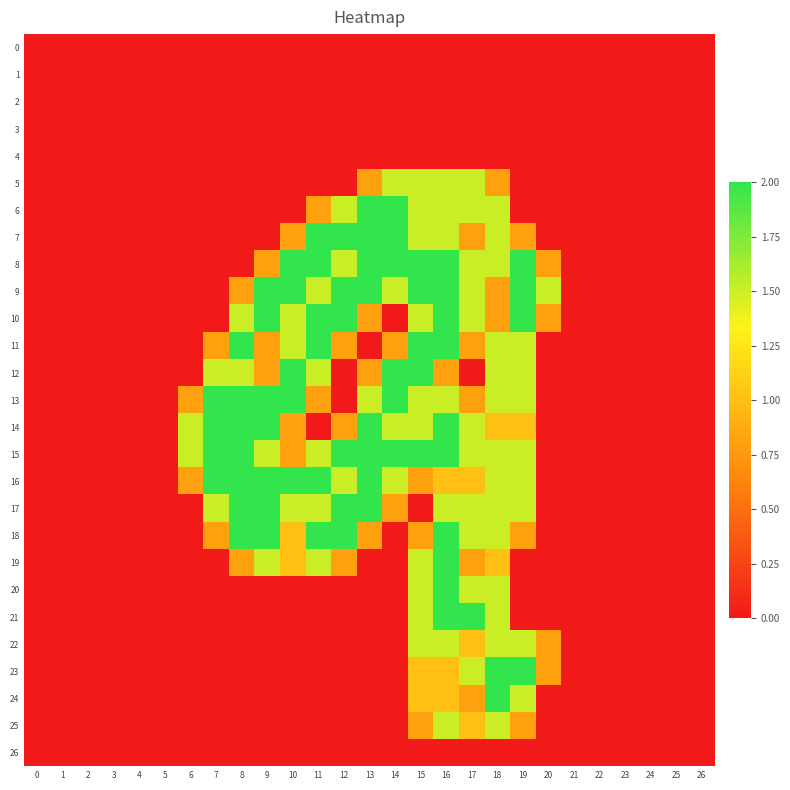

Which series has the largest total across all categories?

15